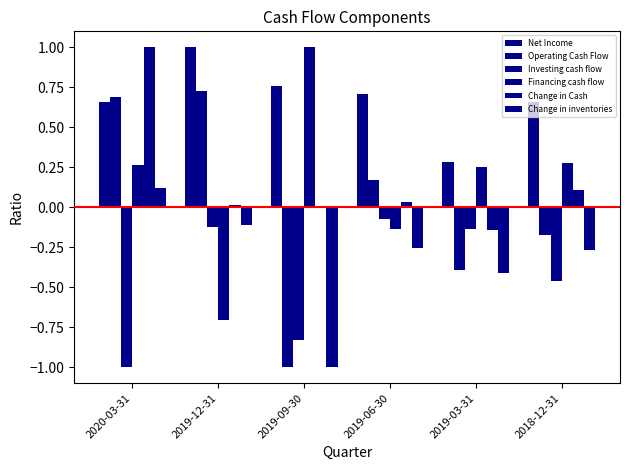

How many distinct data groups are displayed?

6